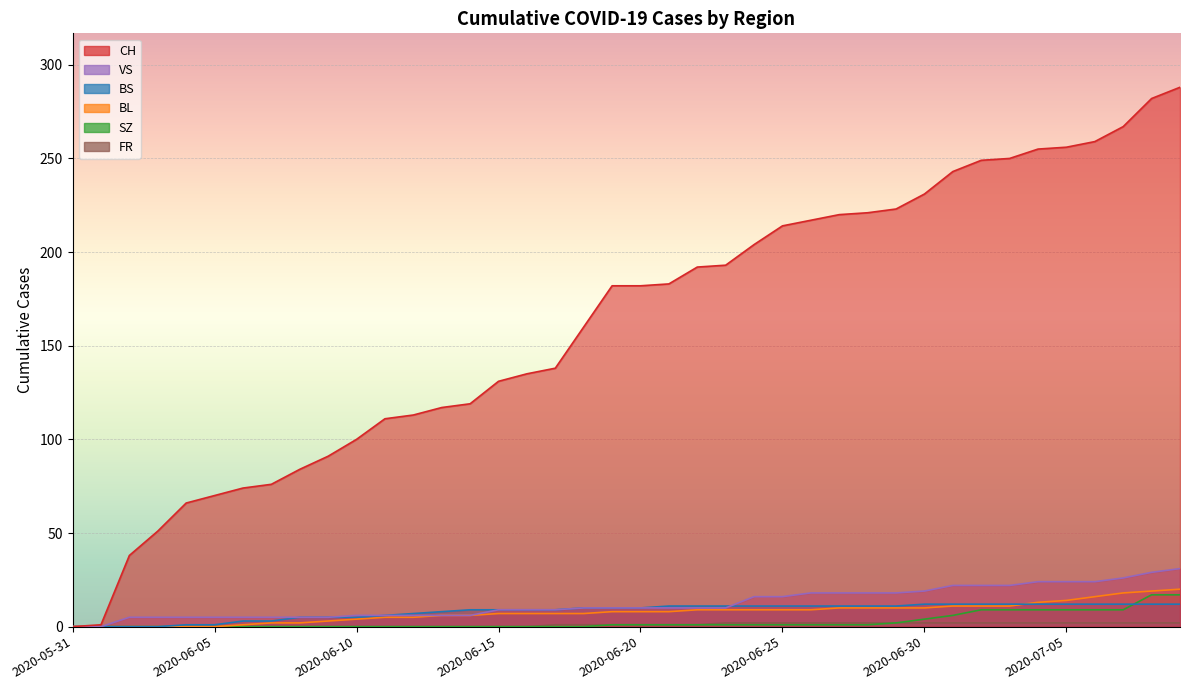

What is the difference between the maximum and minimum values in the FR series?

2